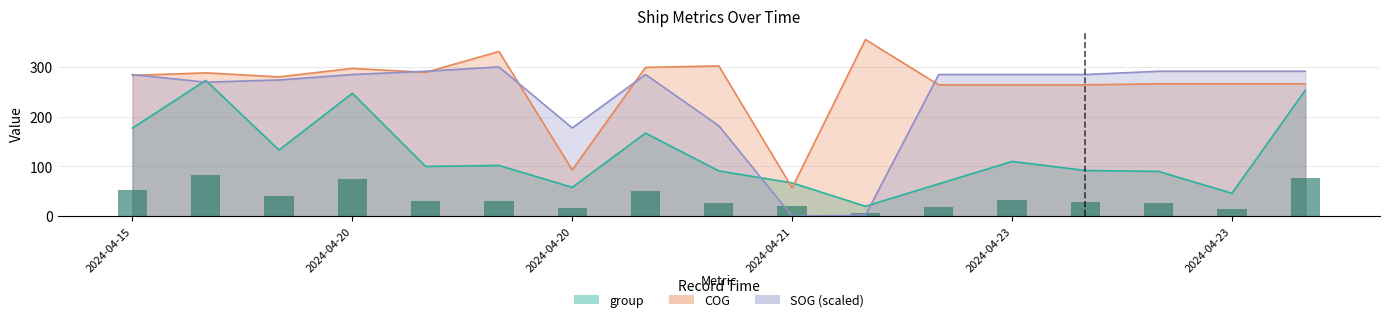

The value of SOG at 2024-04-20 is 74.6. True or false?

False